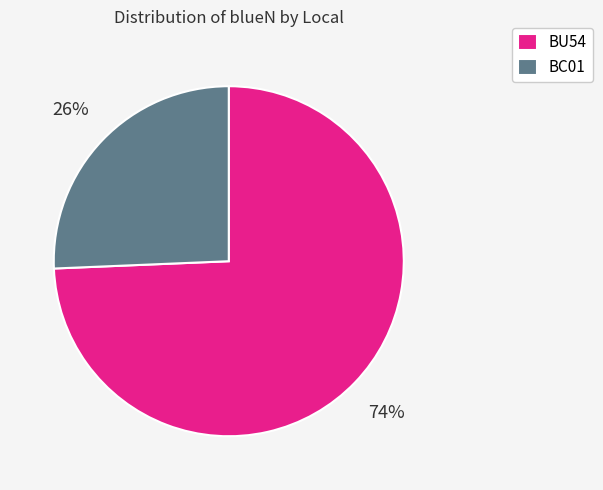

To the nearest percent, what portion does BC01 represent?

26%